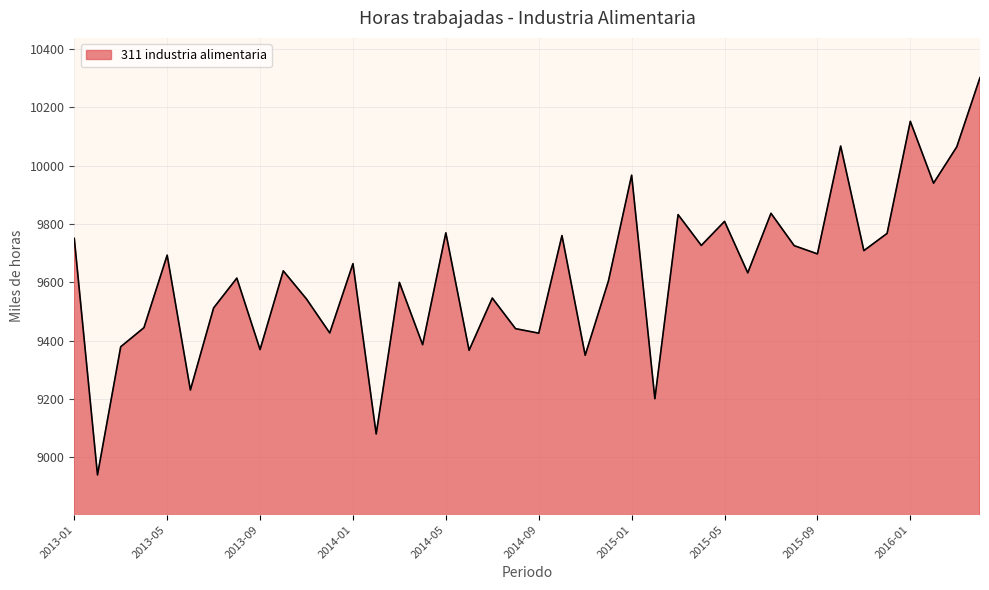

What is the difference between the maximum and minimum values?

1363.5